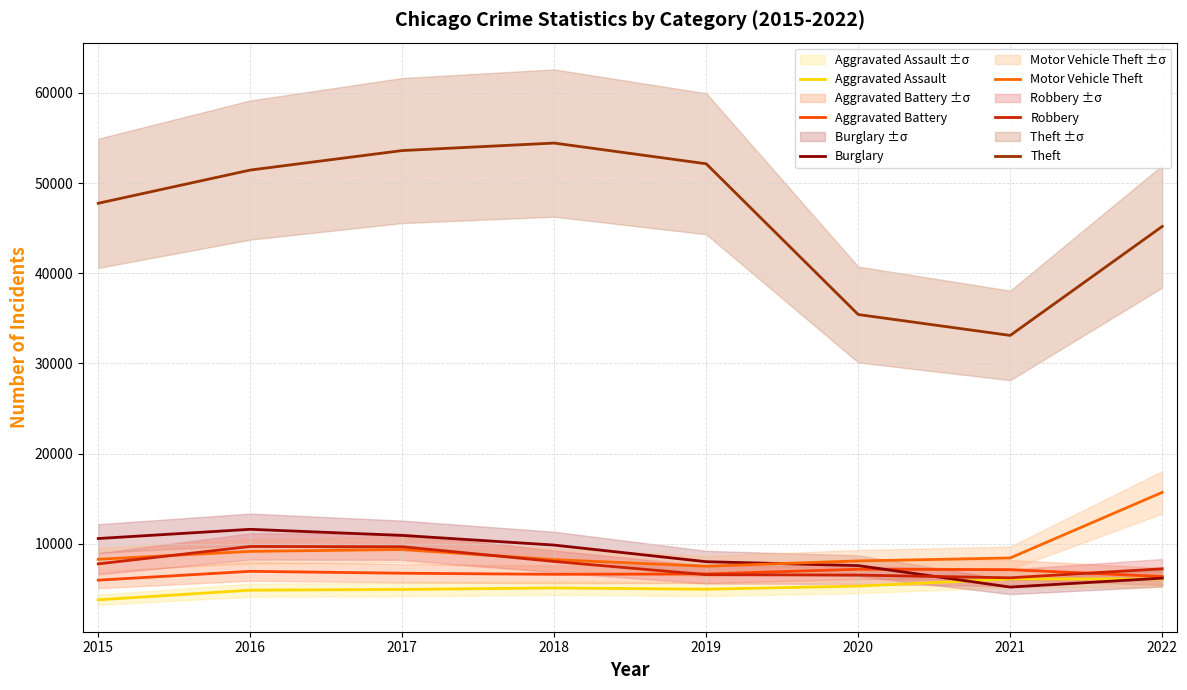

List the labels in order of Burglary value, smallest first.

2021, 2022, 2020, 2019, 2018, 2015, 2017, 2016